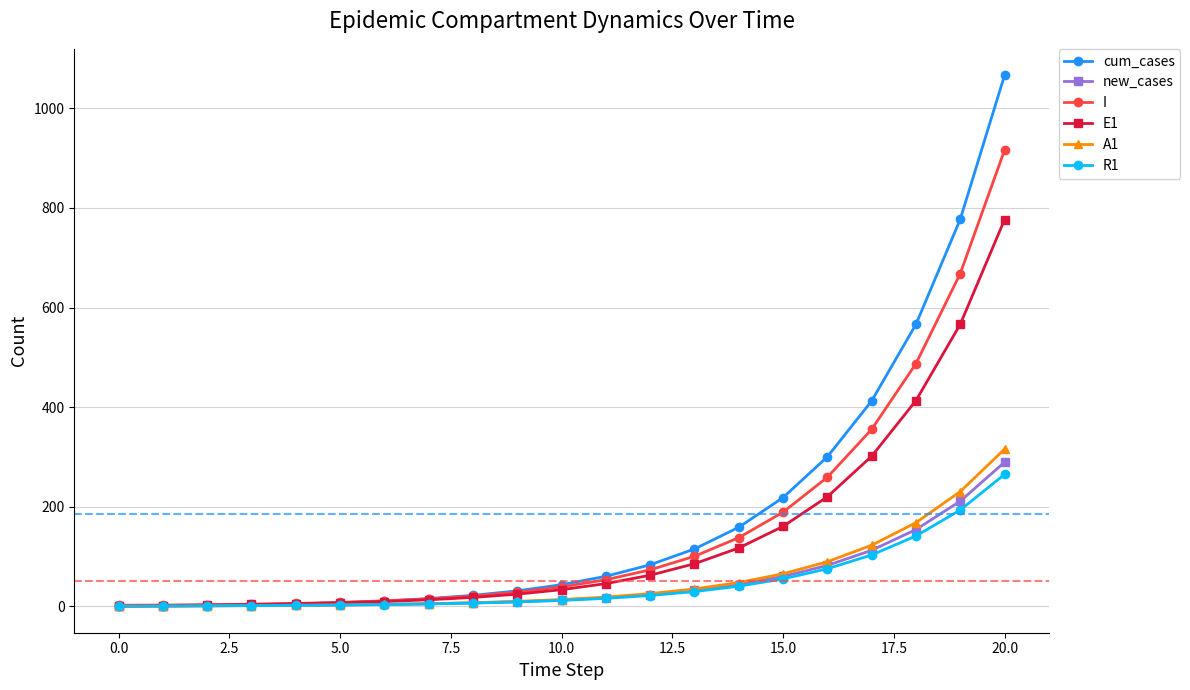

Which series has the widest spread of values?

cum_cases